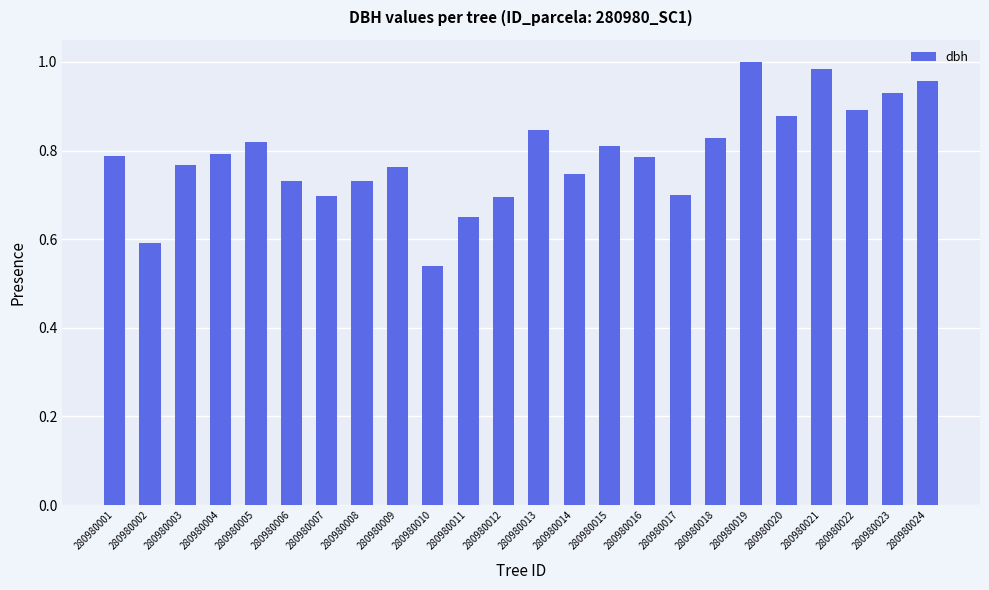

Where is the data nearest to the value 0?

280980010